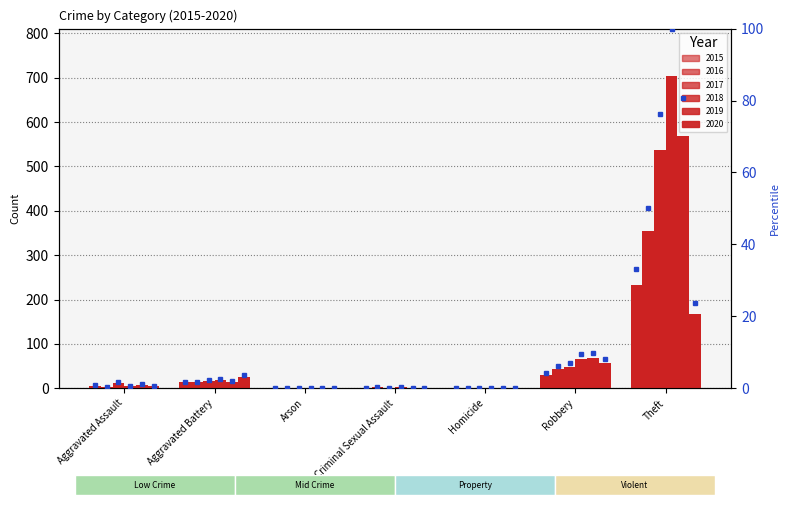

Reading left to right, extract all data points from this chart.

2015: Aggravated Assault=6	Aggravated Battery=13	Arson=0	Criminal Sexual Assault=0	Homicide=0	Robbery=30	Theft=233
2016: Aggravated Assault=3	Aggravated Battery=13	Arson=0	Criminal Sexual Assault=2	Homicide=0	Robbery=44	Theft=354
2017: Aggravated Assault=12	Aggravated Battery=17	Arson=0	Criminal Sexual Assault=1	Homicide=0	Robbery=49	Theft=538
2018: Aggravated Assault=5	Aggravated Battery=18	Arson=0	Criminal Sexual Assault=2	Homicide=0	Robbery=67	Theft=705
2019: Aggravated Assault=8	Aggravated Battery=14	Arson=0	Criminal Sexual Assault=1	Homicide=0	Robbery=69	Theft=568
2020: Aggravated Assault=4	Aggravated Battery=26	Arson=1	Criminal Sexual Assault=0	Homicide=1	Robbery=57	Theft=168